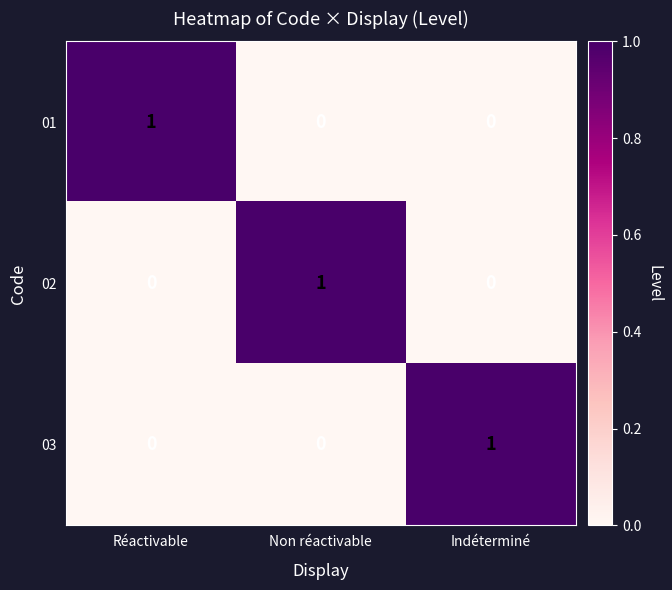

What is the greatest value displayed?

1